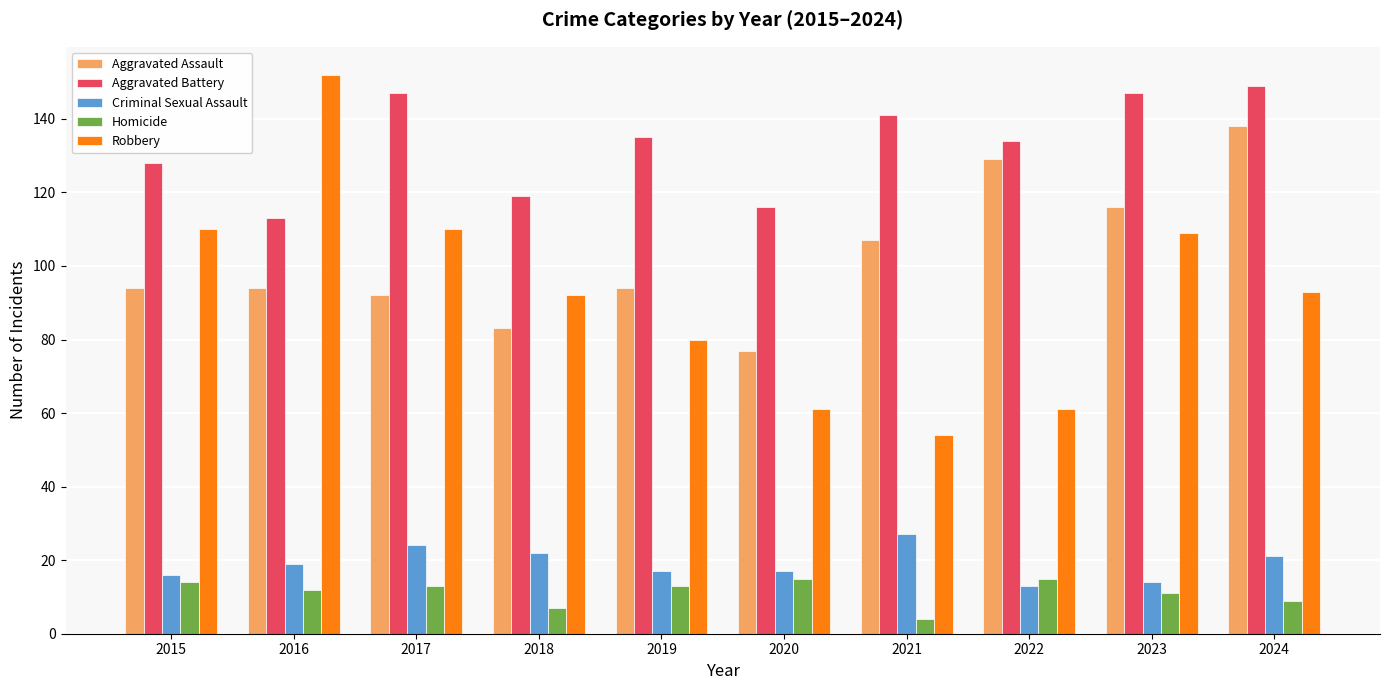

At which label does Aggravated Assault reach its minimum?

2020